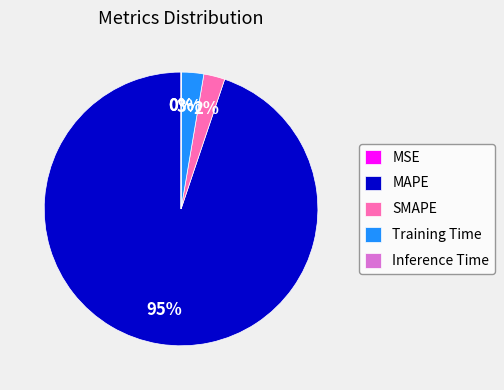

Between MAPE and SMAPE, which is larger?

MAPE